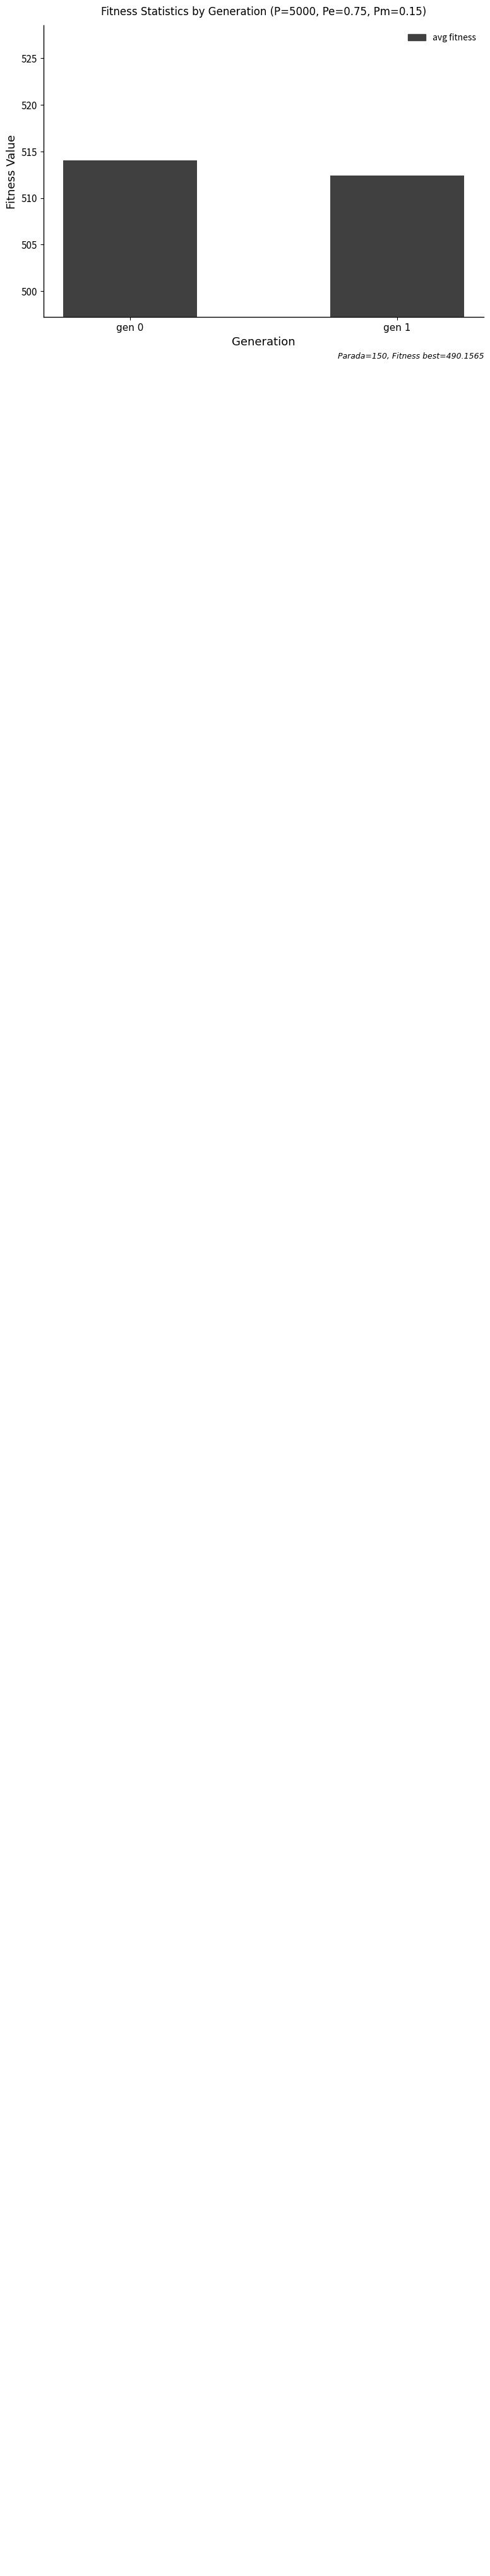

Read the value at gen 1.

512.4